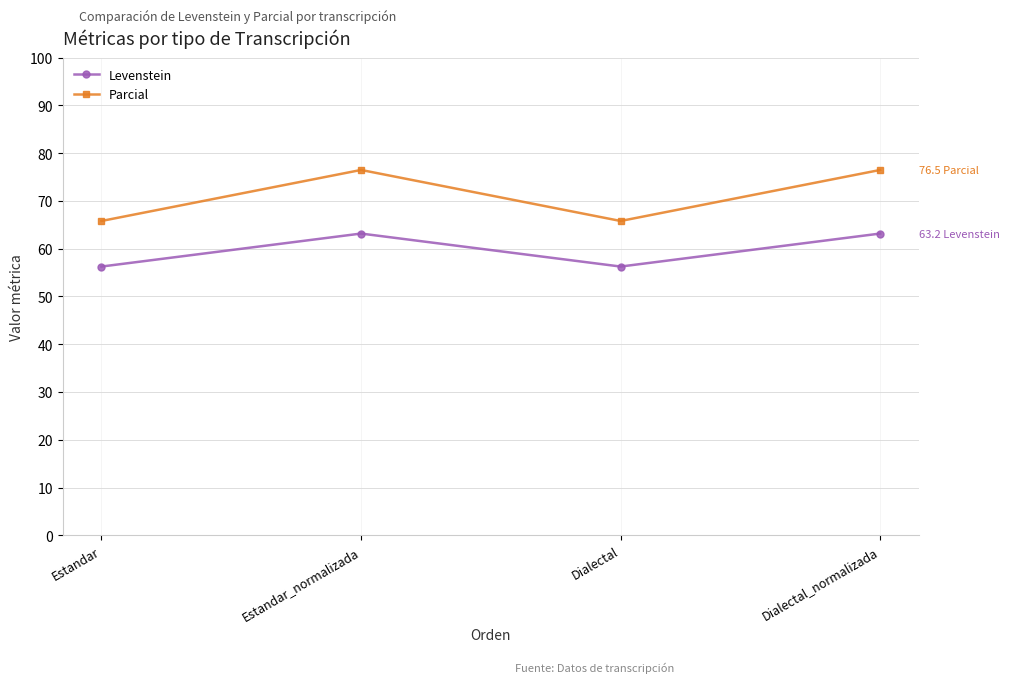

What position from the left is Estandar?

1